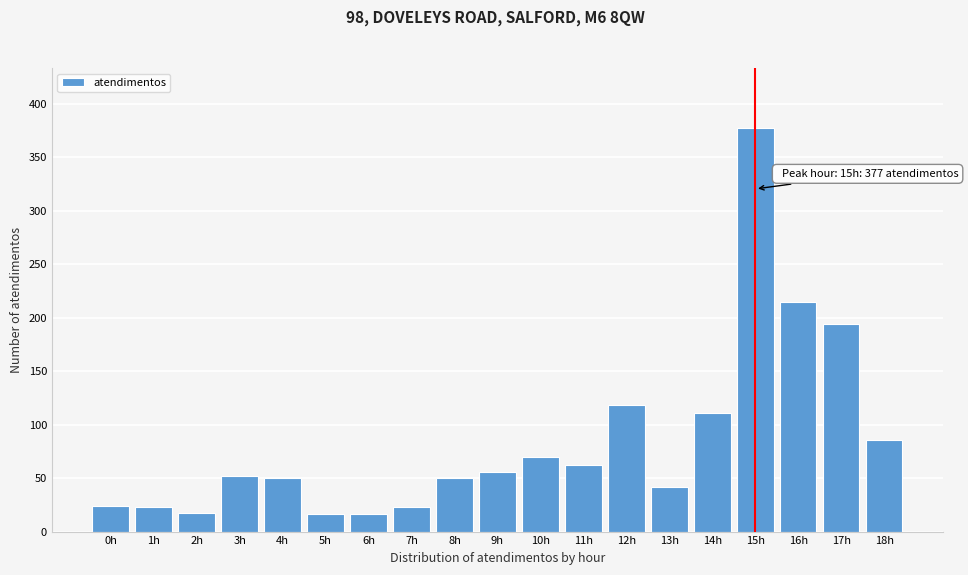

What is the value of the 1st bar from the left?

24